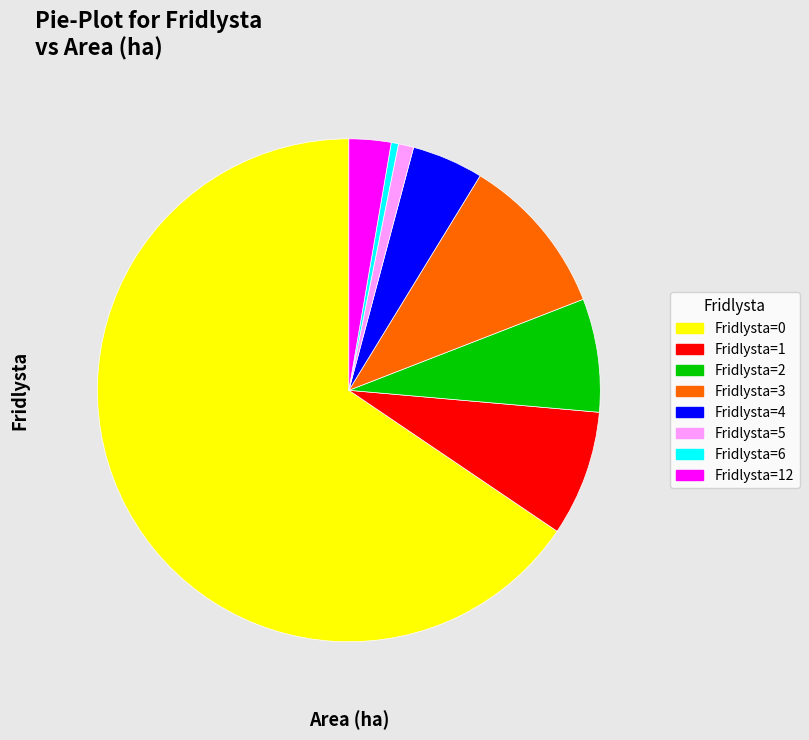

Is there a majority slice in this chart?

Yes